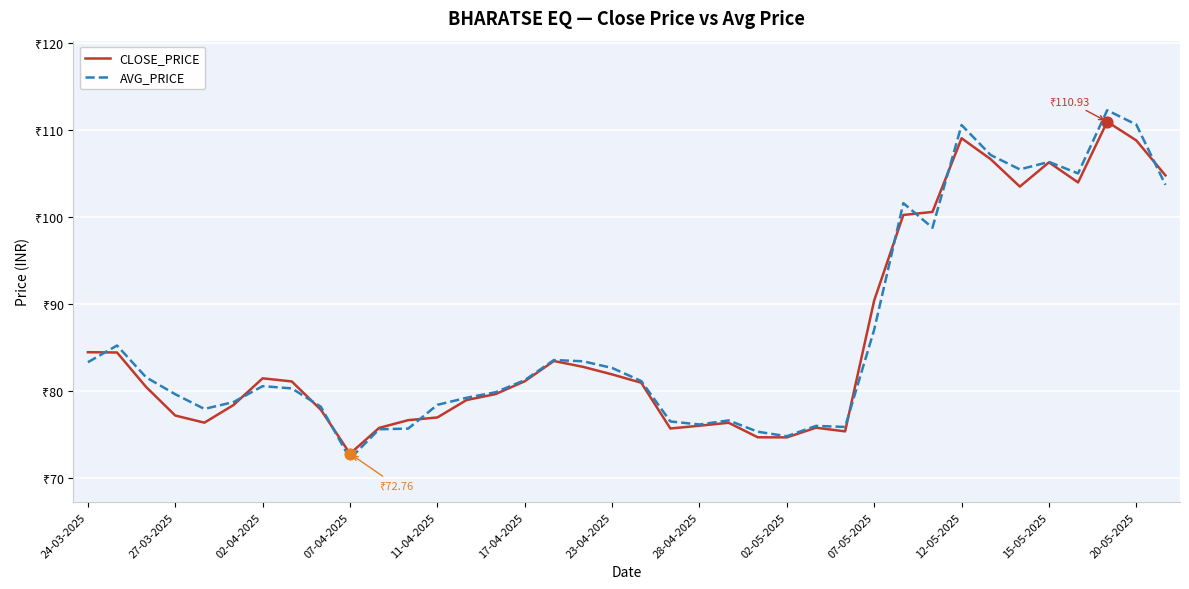

Is this an area chart (filled region under the line)?

No